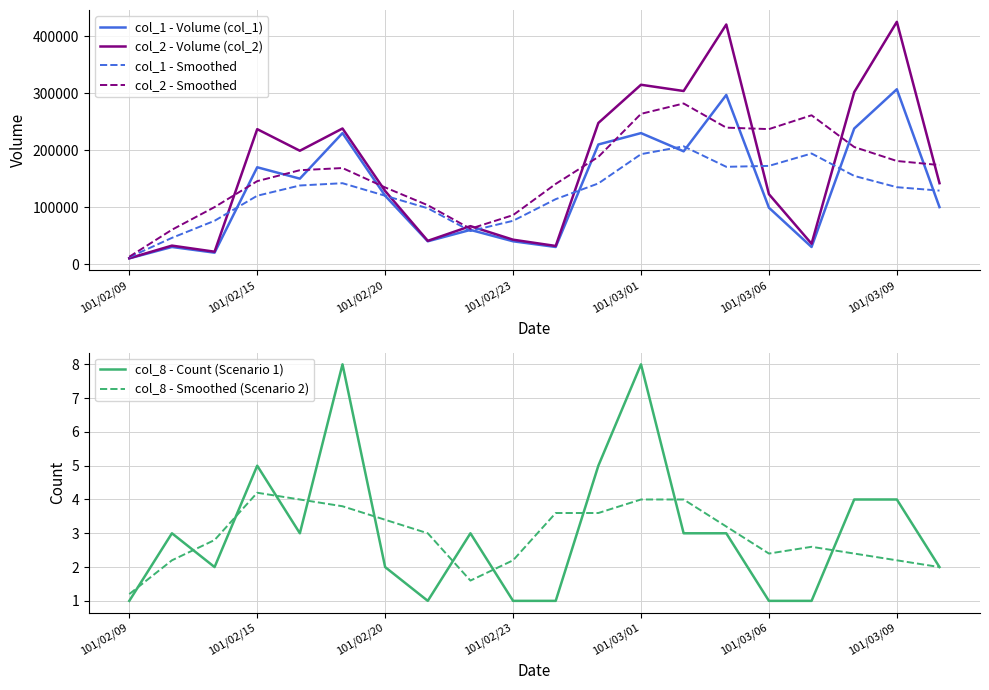

What is the average value of the col_1 - Volume (col_1) series?

130450